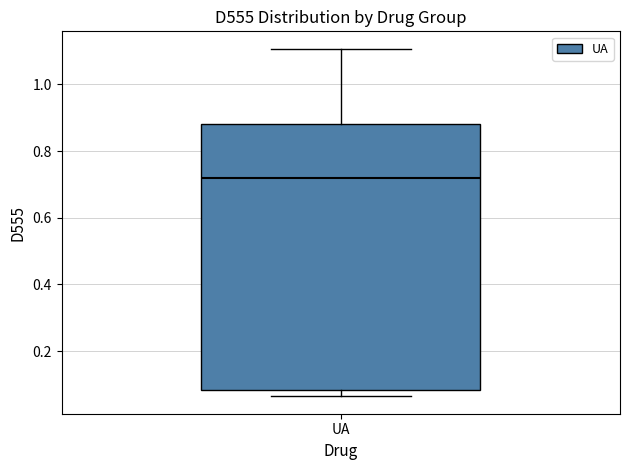

Read this box plot against the y-axis: the position of the median line, the range covered by the box, and the ends of both whiskers. The values are not printed on the chart, so give them approximately, as read against the axis.

median 0.72, box 0.08 to 0.88, whiskers 0.06 to 1.10